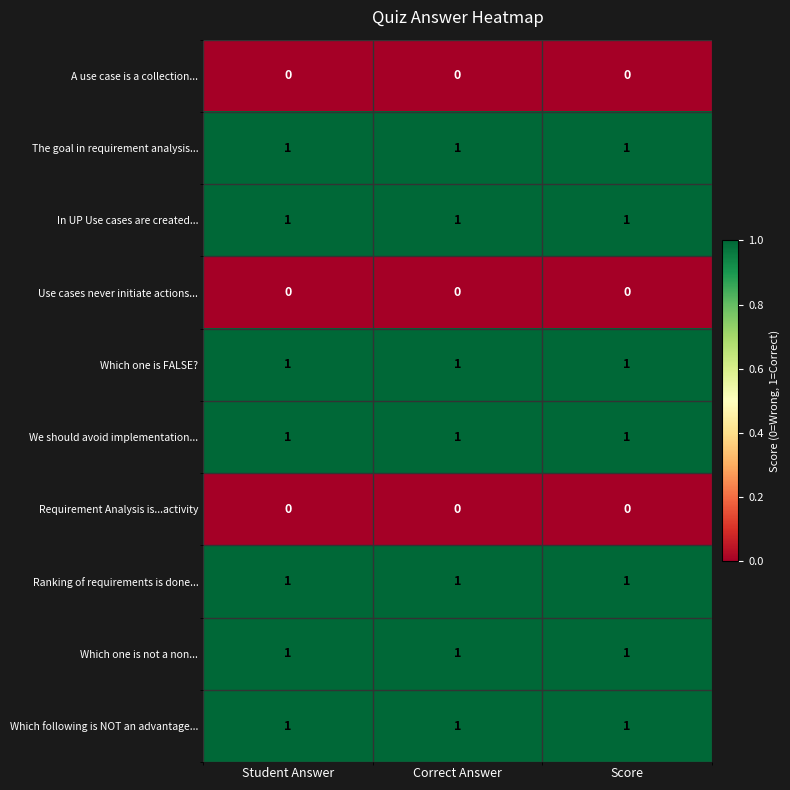

Is the value of Use cases never initiate actions... at Correct Answer greater than the value of The goal in requirement analysis... at Score?

No